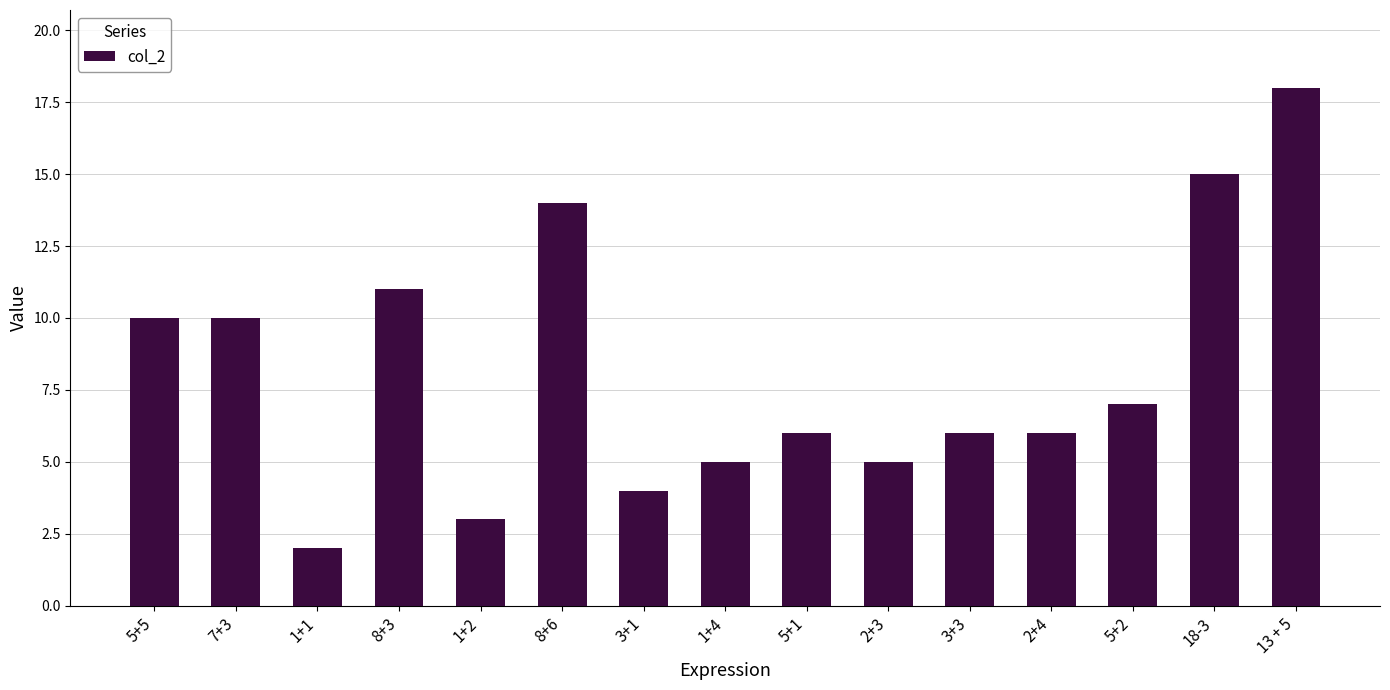

What is the label of the 6th bar from the right?

2+3